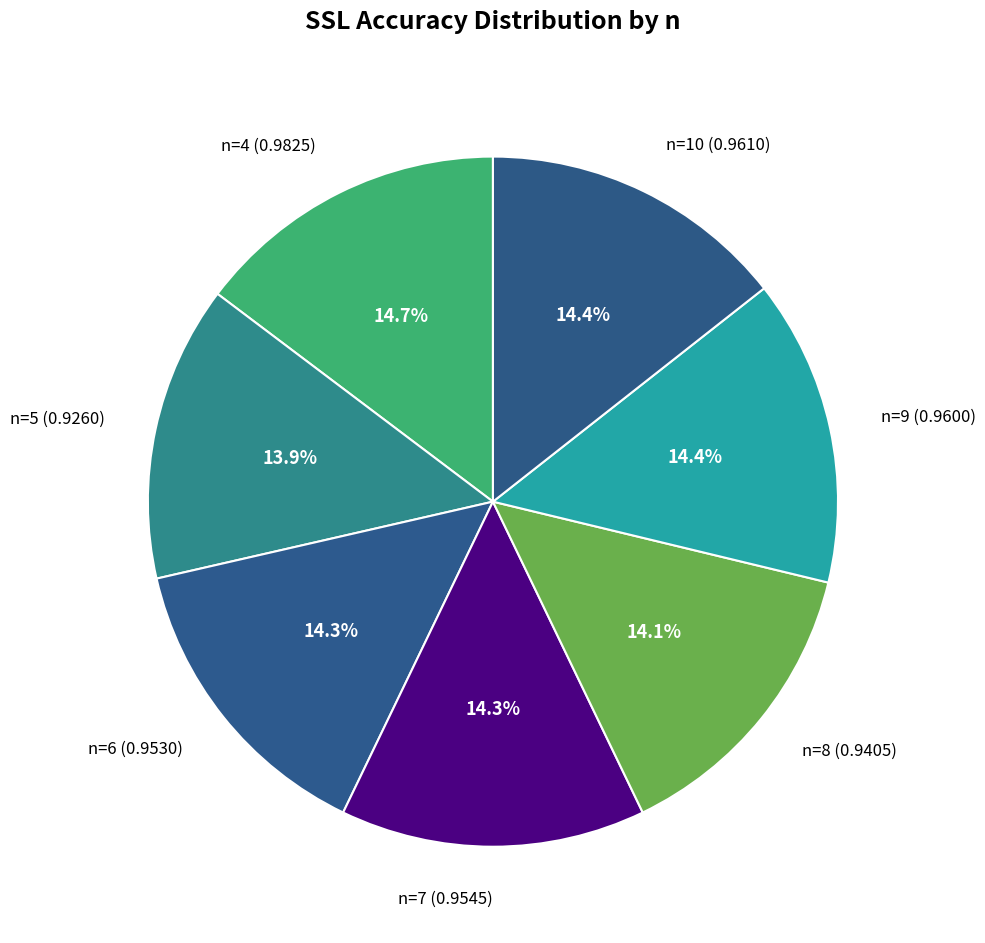

Is there a majority slice in this chart?

No